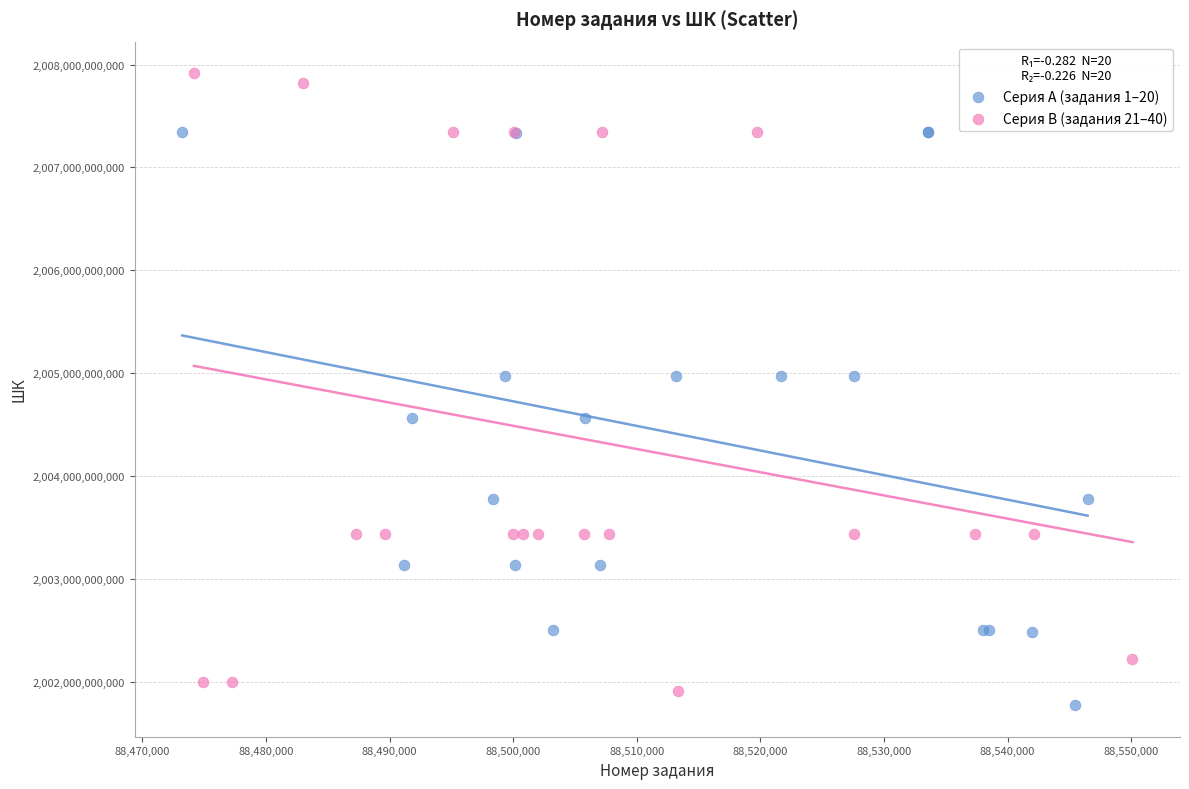

Which series reaches the maximum Y coordinate?

Серия B (задания 21–40)